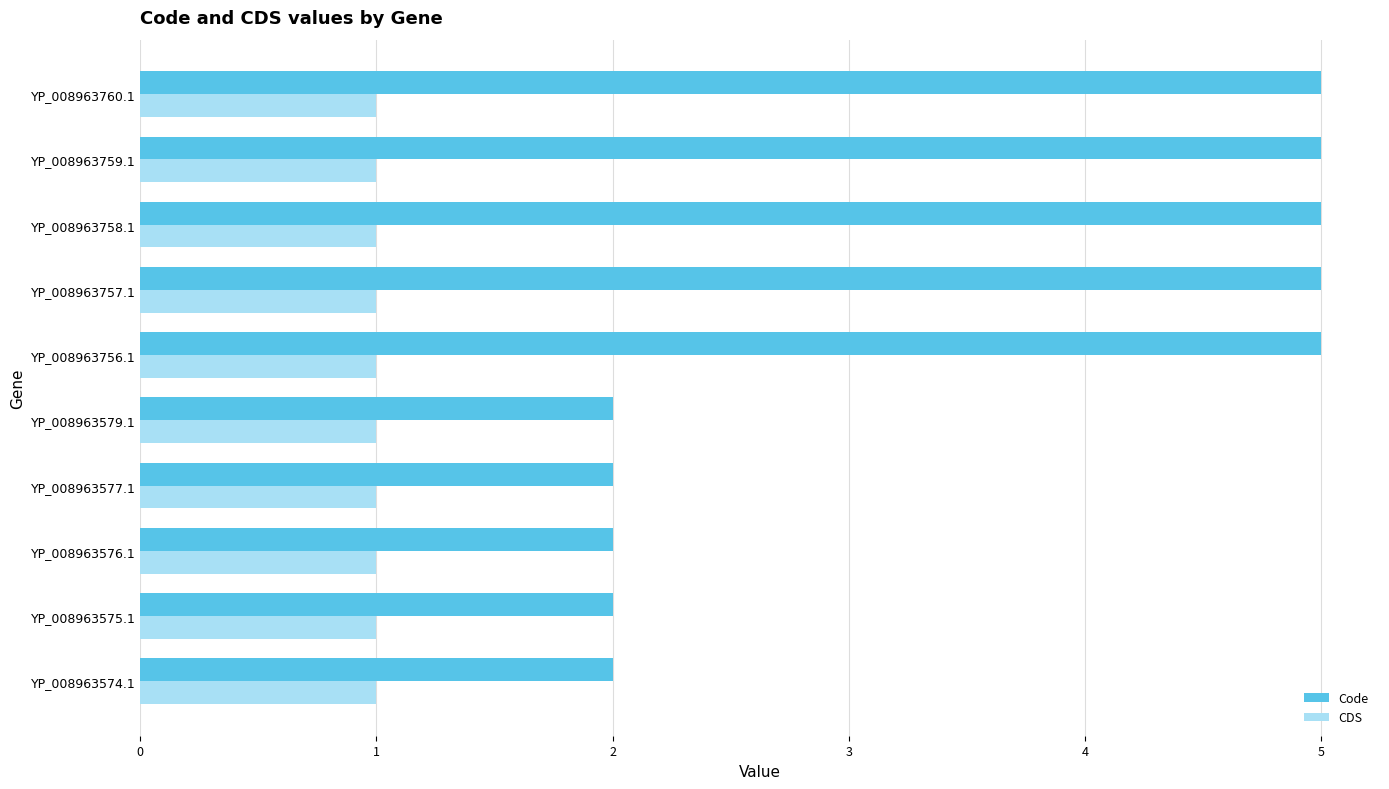

Which series changed the most between YP_008963575.1 and YP_008963760.1?

Code